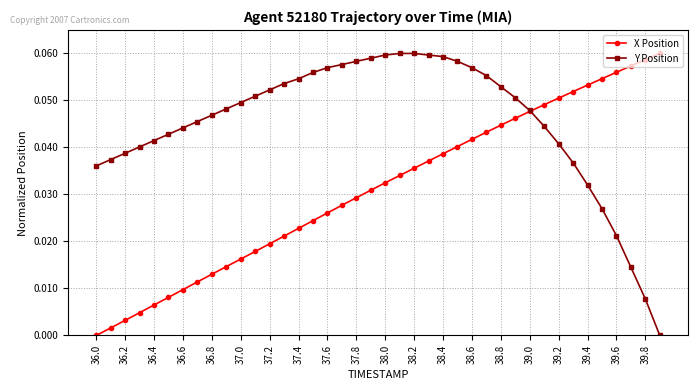

How many times do X Position and Y Position cross each other?

1